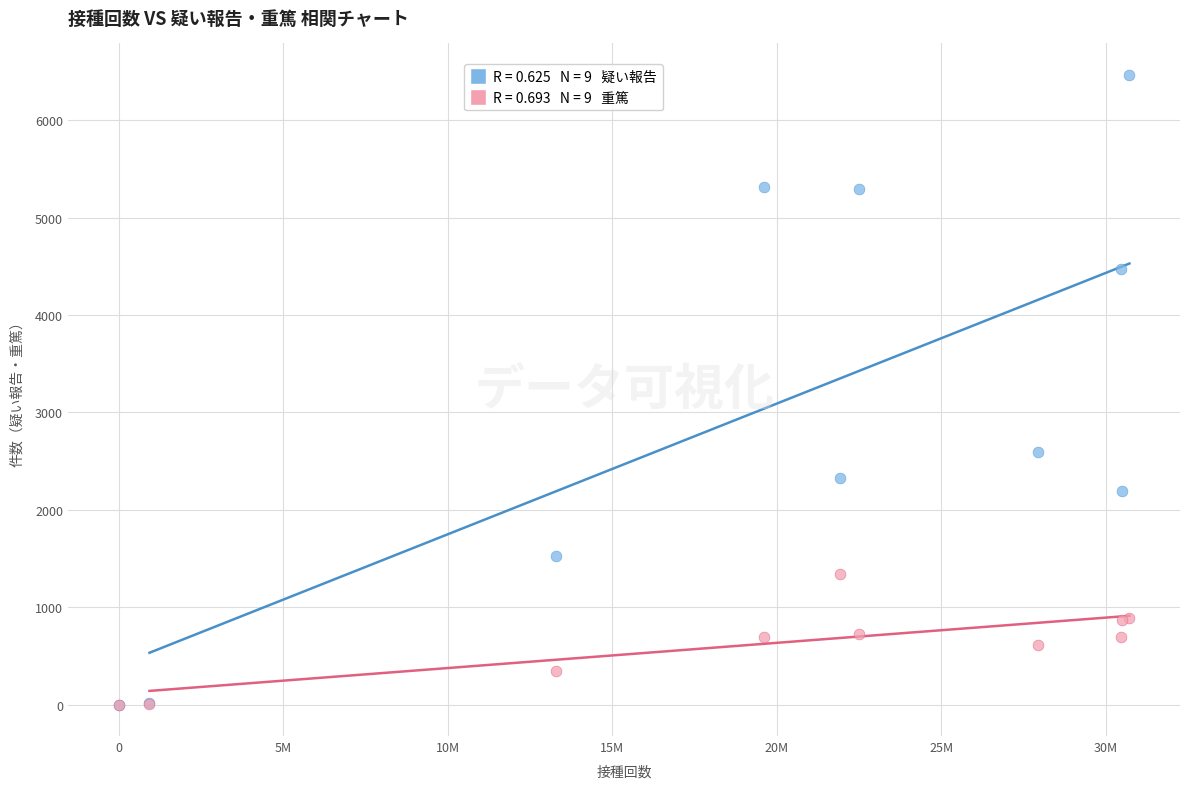

Across all series, what Y value is closest to 3232?

2591